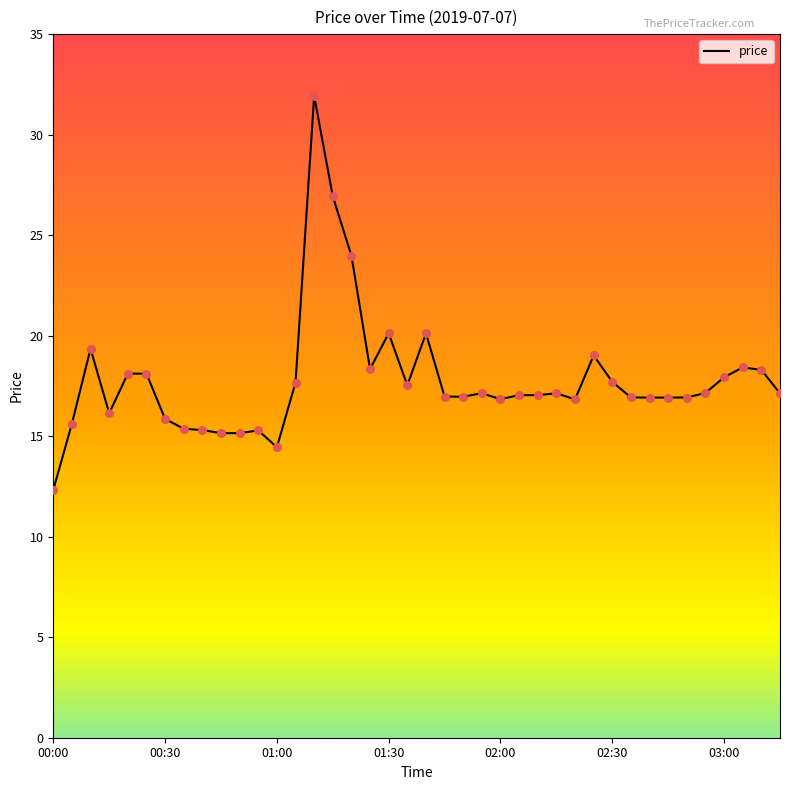

What is the maximum value shown in the chart?

31.9